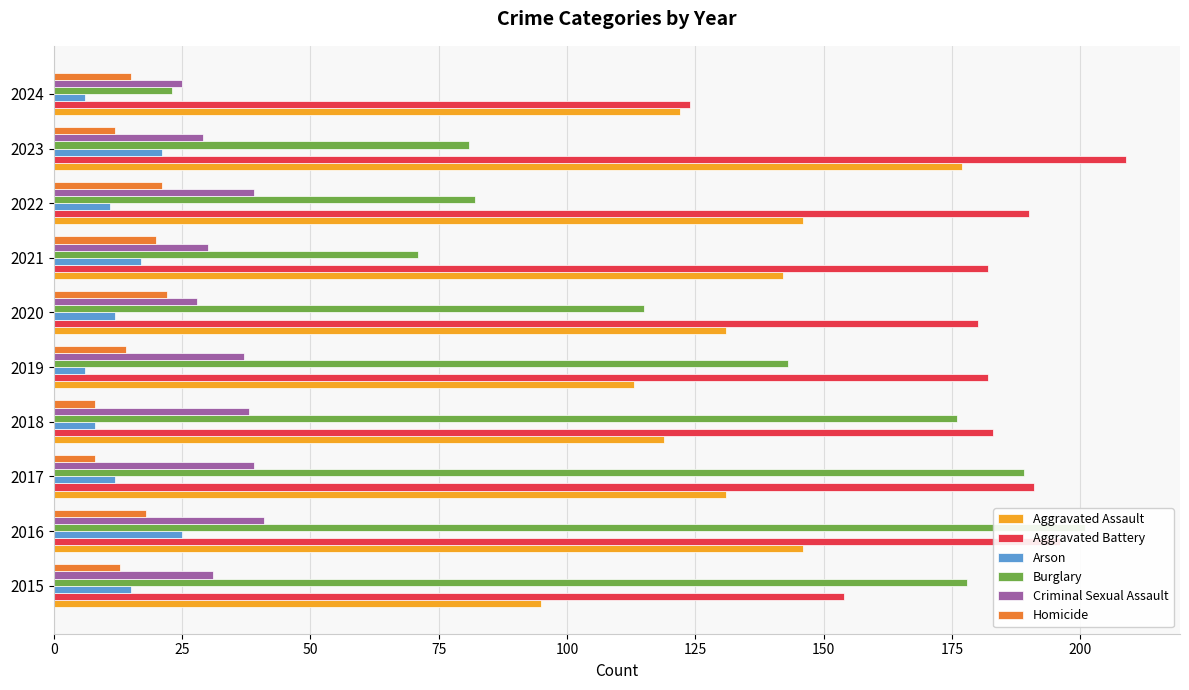

Rank the series by their maximum value, from lowest to highest.

Homicide, Arson, Criminal Sexual Assault, Aggravated Assault, Burglary, Aggravated Battery